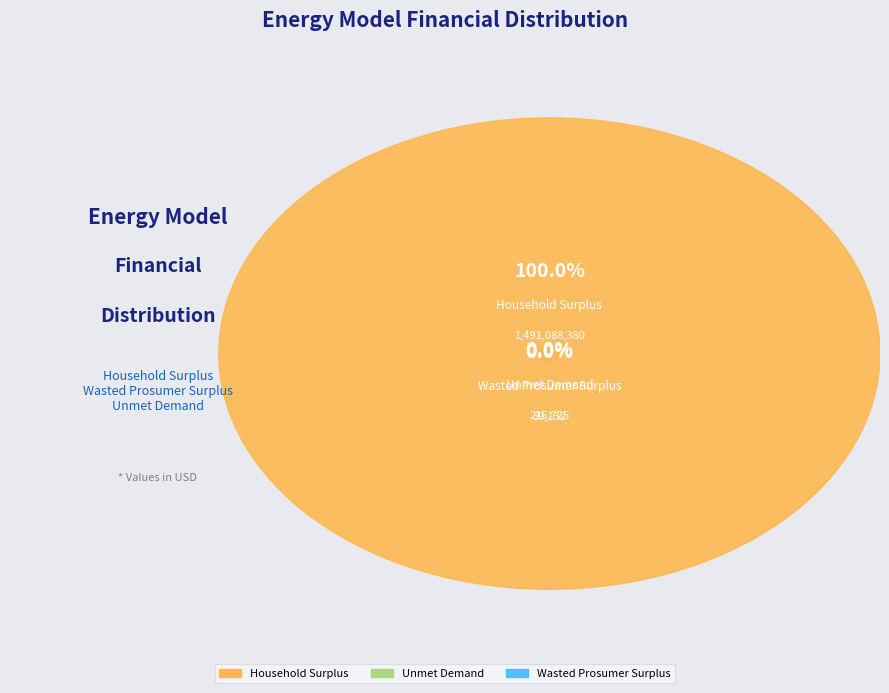

Count the number of slices in the pie.

3